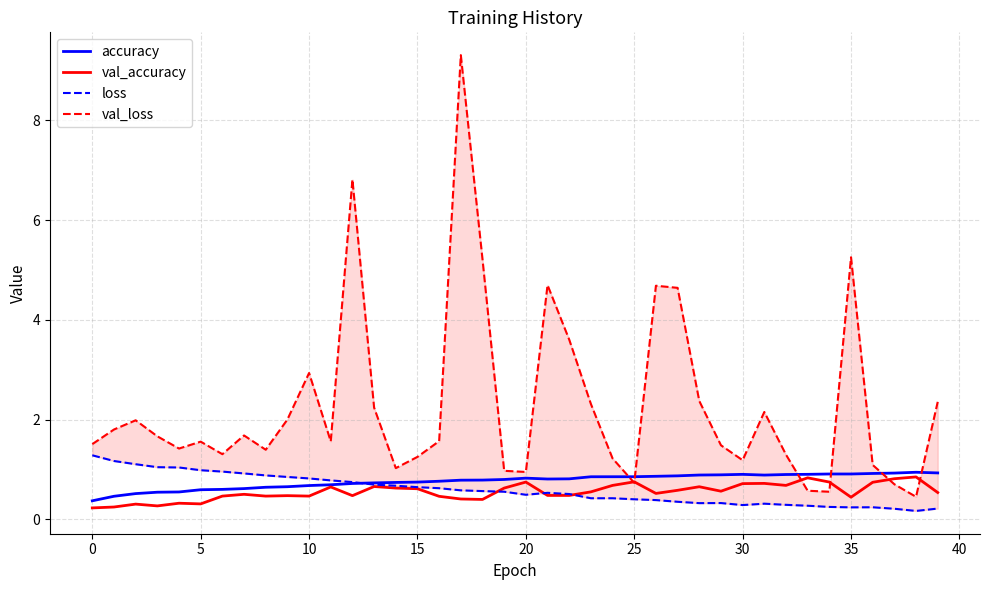

Does the chart display data point markers on the line(s)?

No